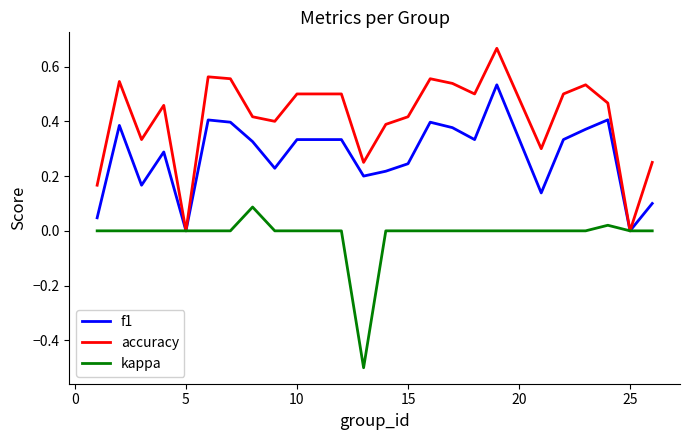

List the series in order of their peak value, lowest first.

kappa, f1, accuracy